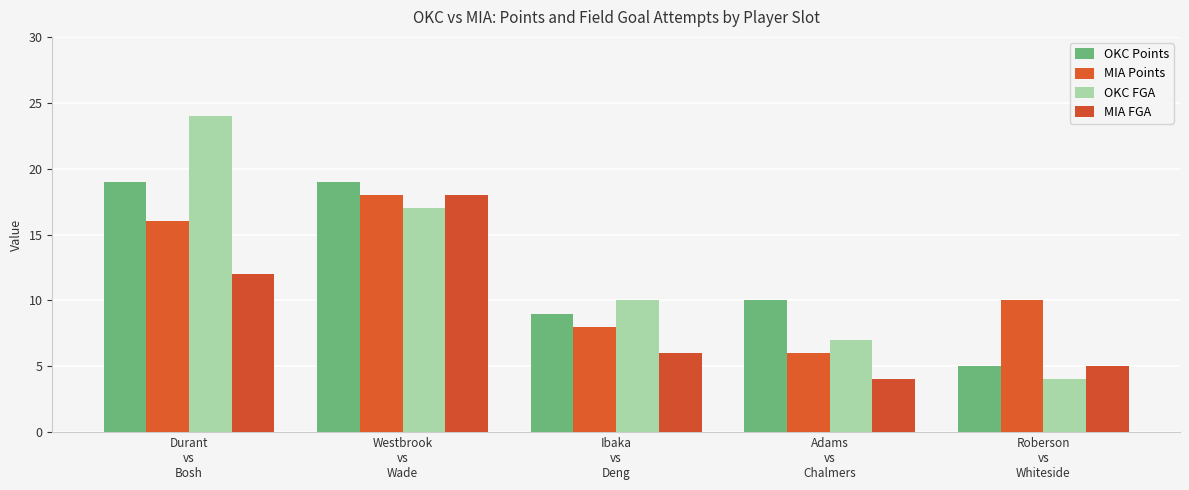

What are all the series names shown in the legend?

OKC Points, MIA Points, OKC FGA, MIA FGA